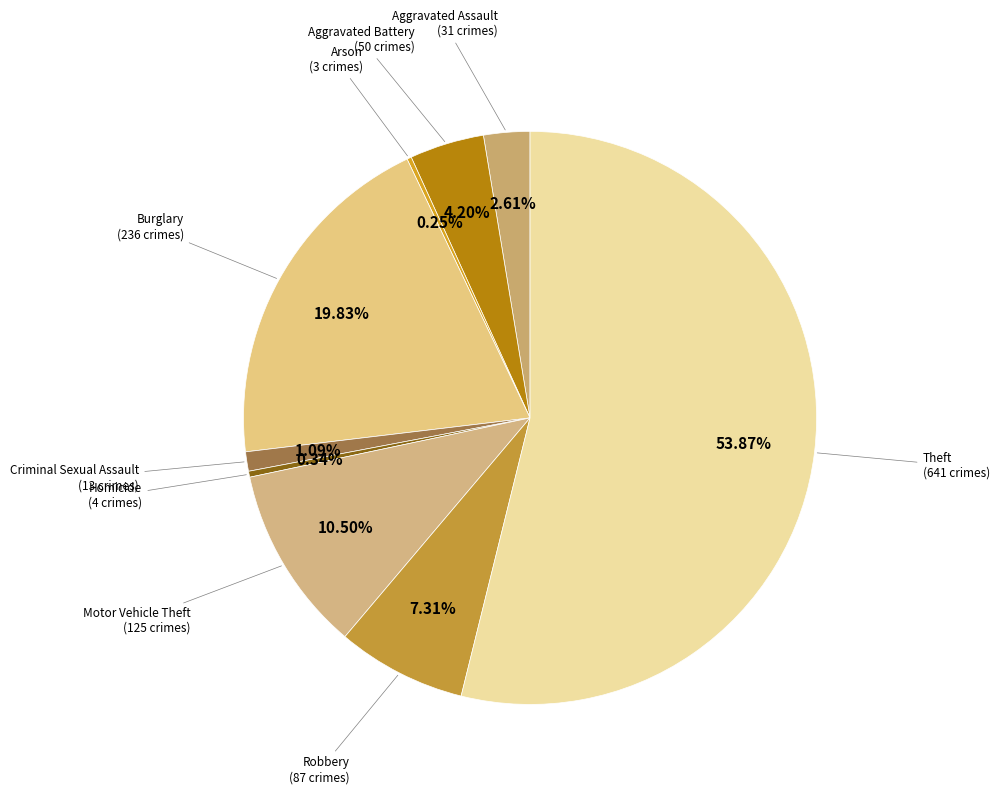

Which slice is the largest?

Theft